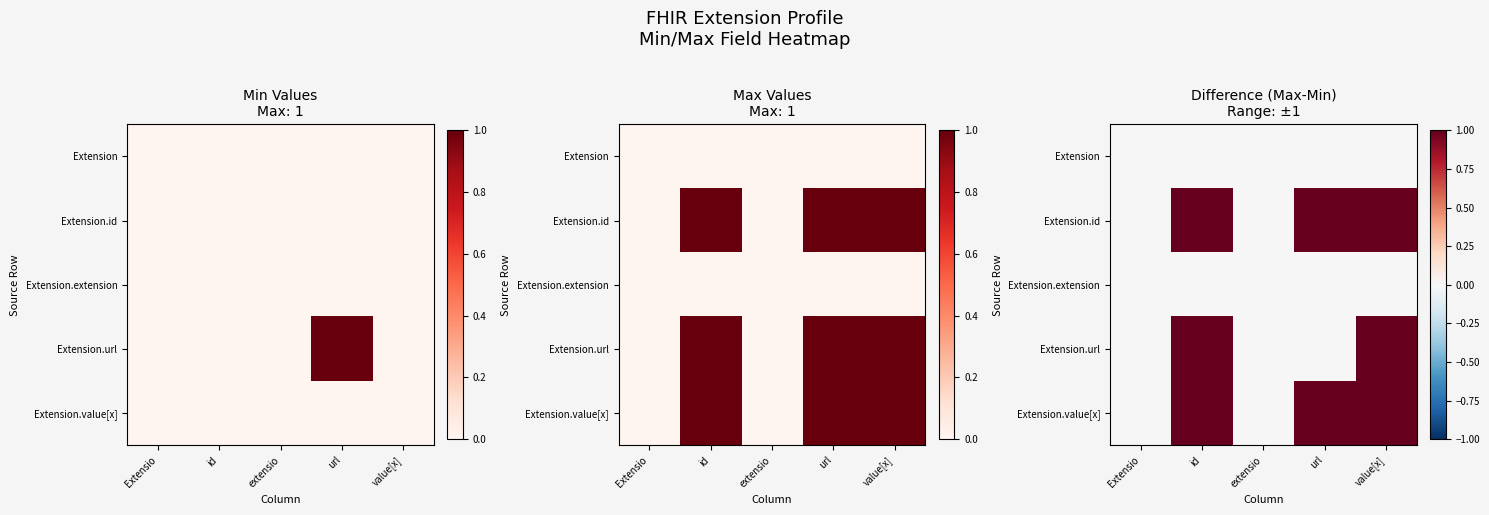

The value of Extension.extension at Extensio is 0. True or false?

True